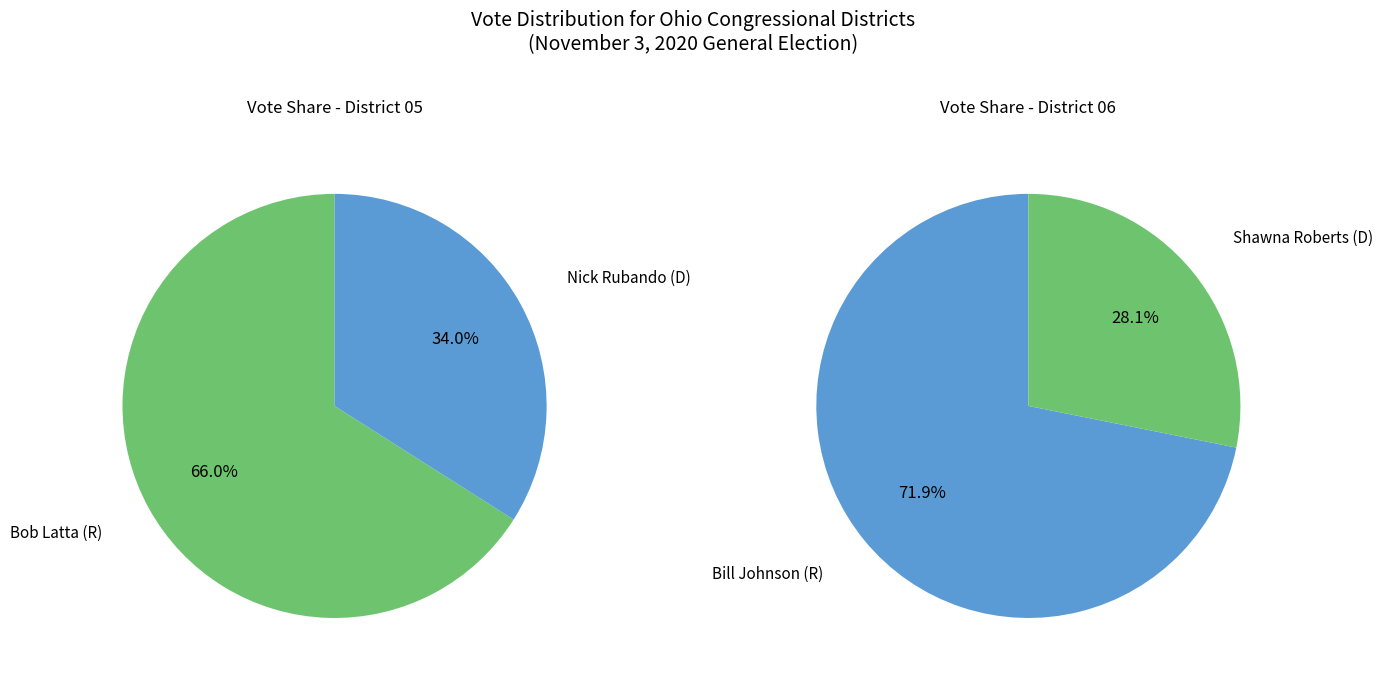

To the nearest percent, what is the combined percentage of Bob Latta (R) and Nick Rubando (D)?

100%